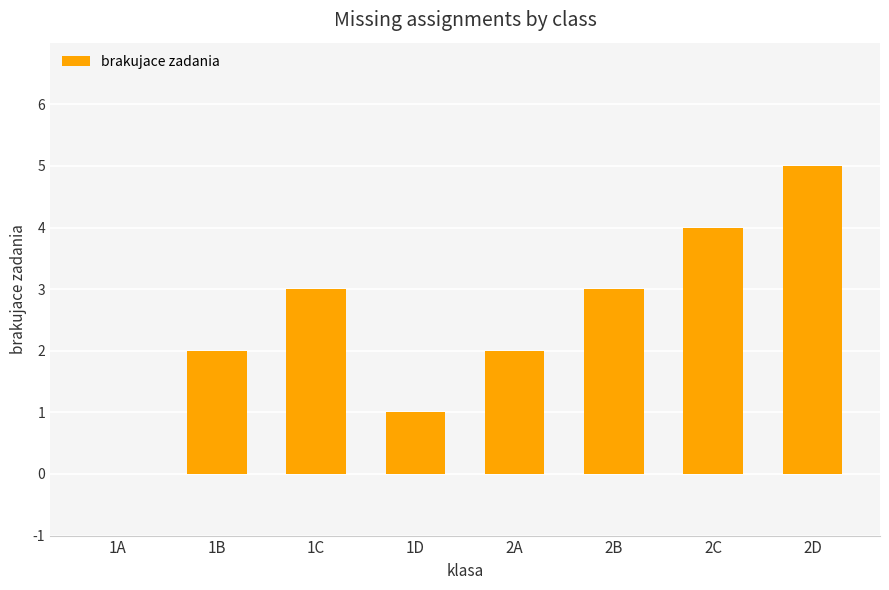

What is the change in value from 1D to 2D?

+4